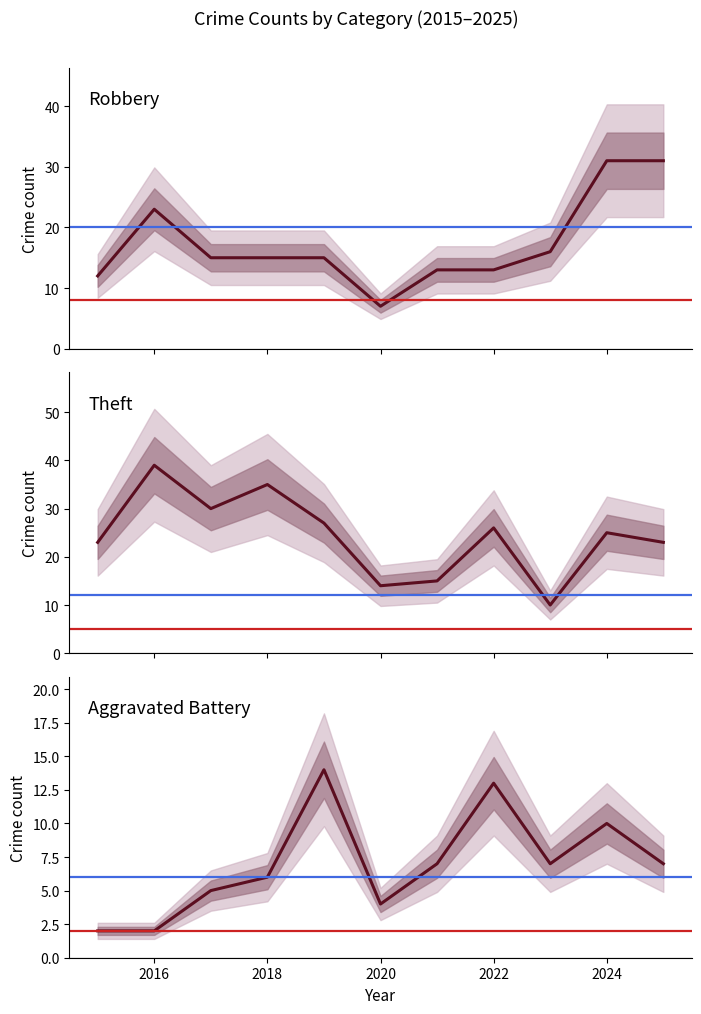

At how many categories does at least one series exceed 6?

11